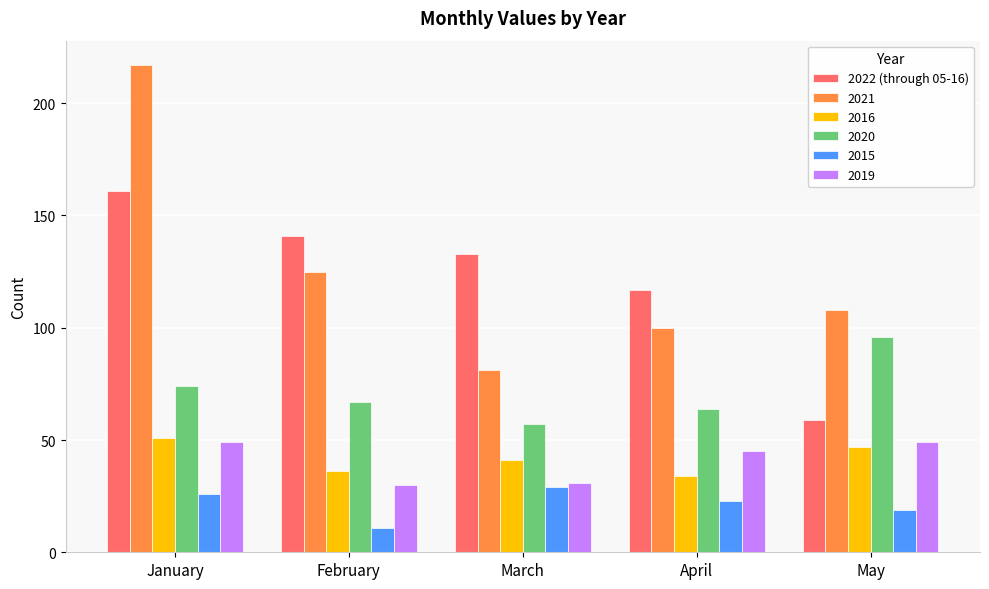

Rank the series at April from highest to lowest value.

2022 (through 05-16), 2021, 2020, 2019, 2016, 2015